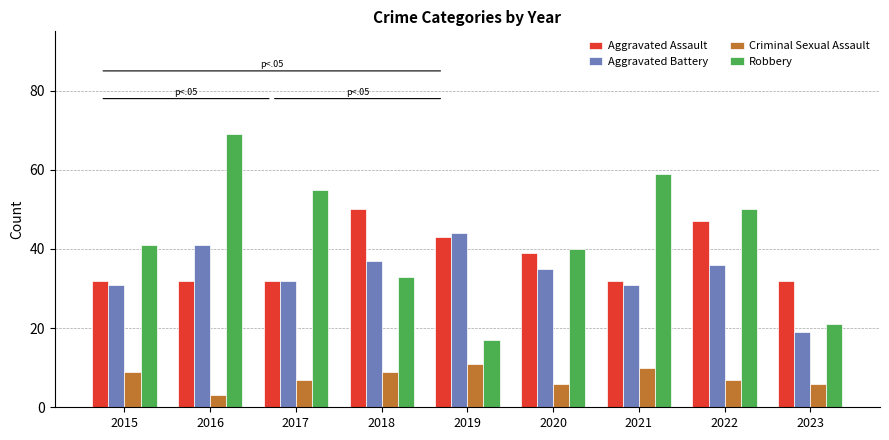

What is the difference between the highest and lowest values at 2017?

48